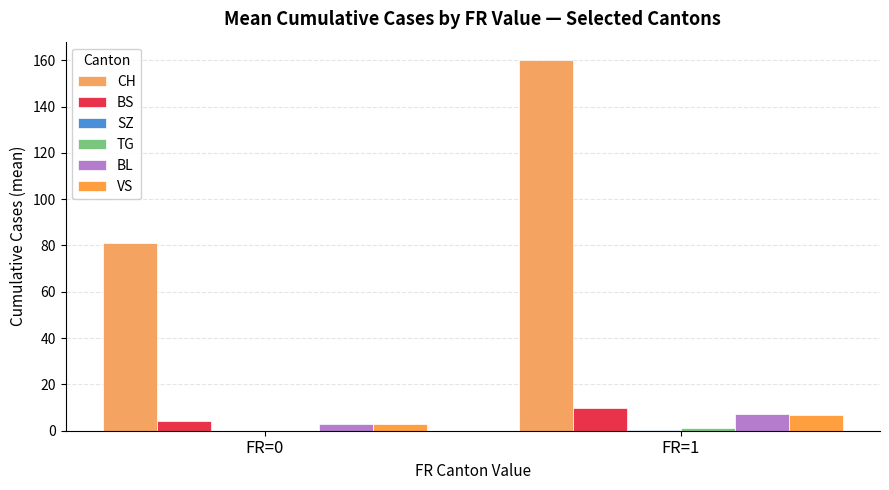

At which label does BL first exceed 7?

FR=1